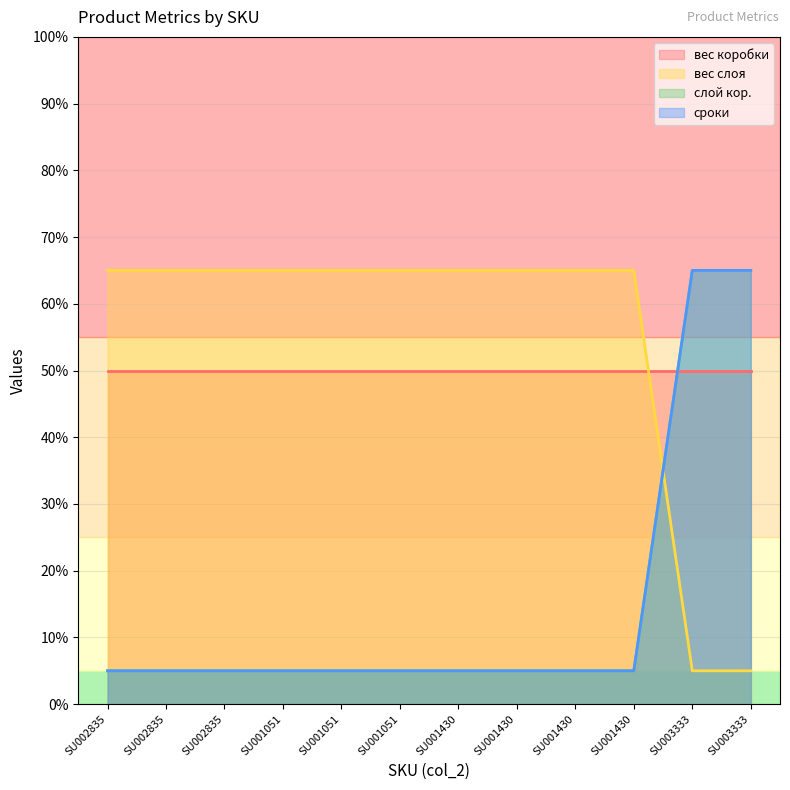

How many lines are shown in the chart?

4